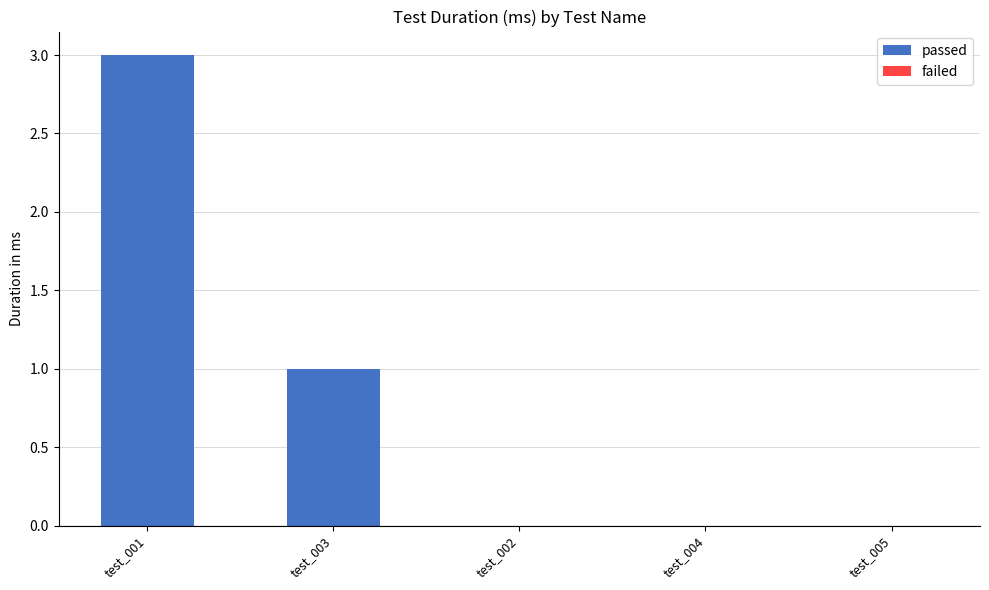

How many series are shown in this chart?

1